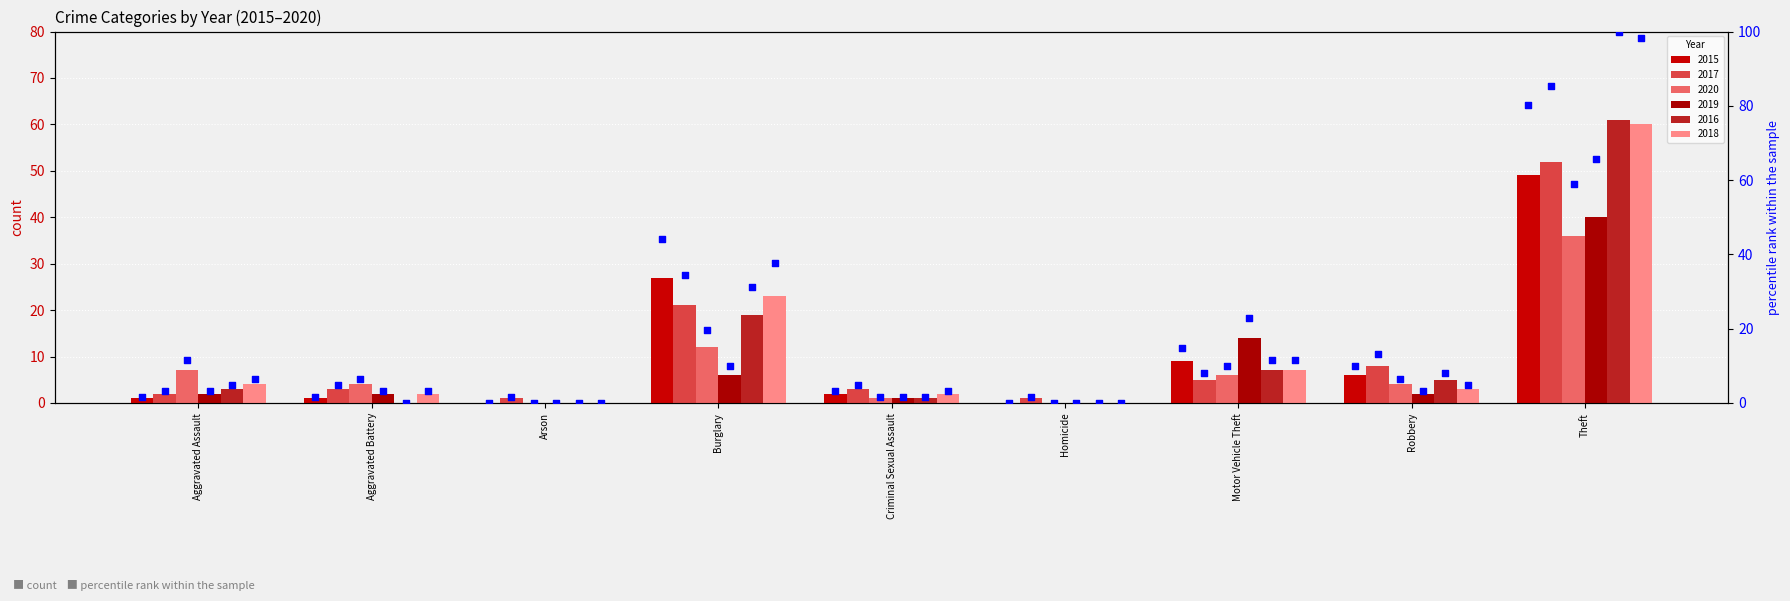

What is the change in value from Burglary to Motor Vehicle Theft?

-29.5